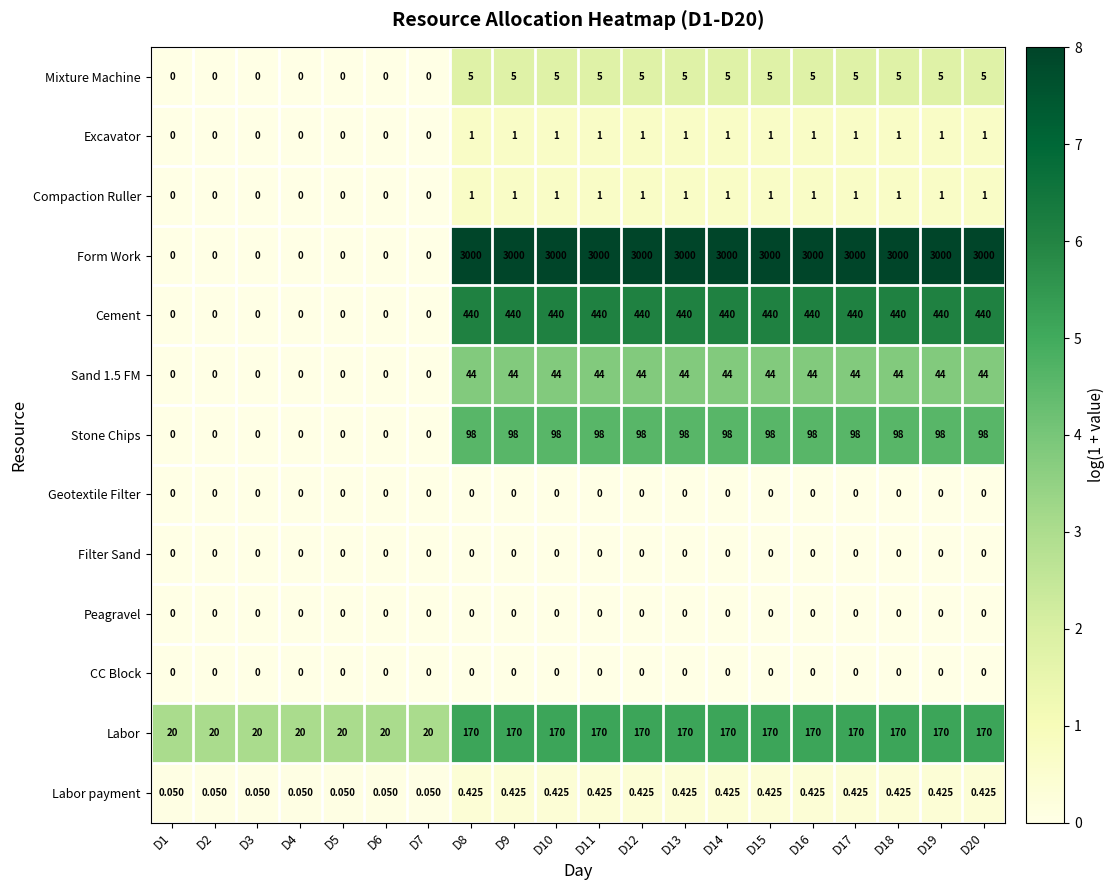

Which series has the largest range (max minus min)?

Form Work